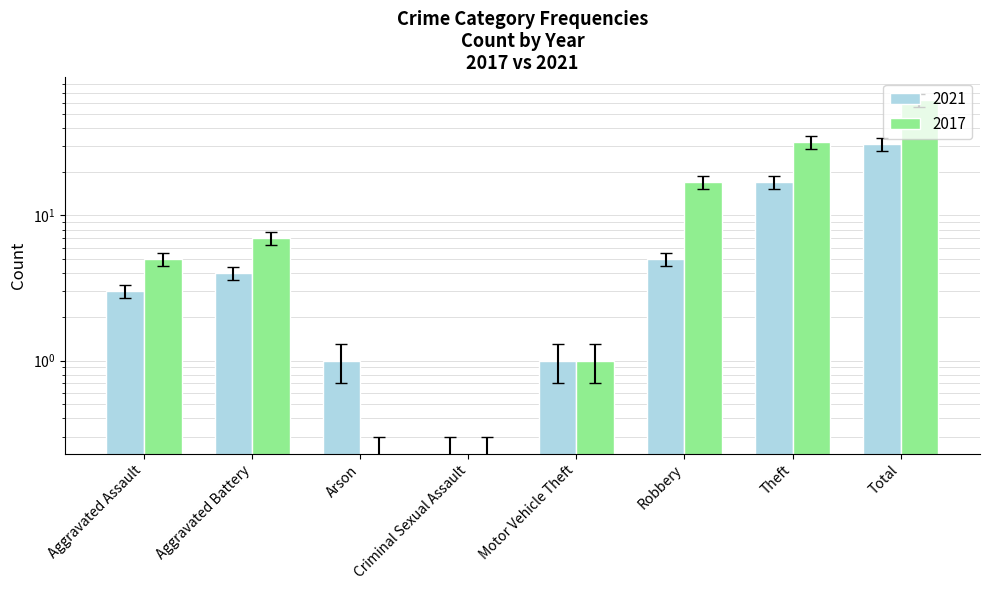

What position from the left is Theft?

7